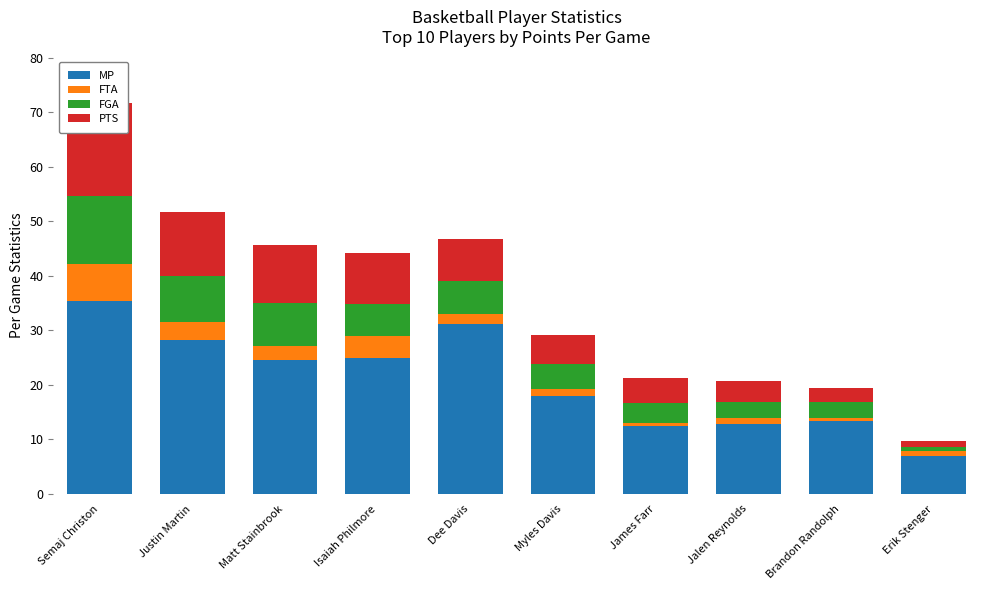

How many series are shown in this chart?

4